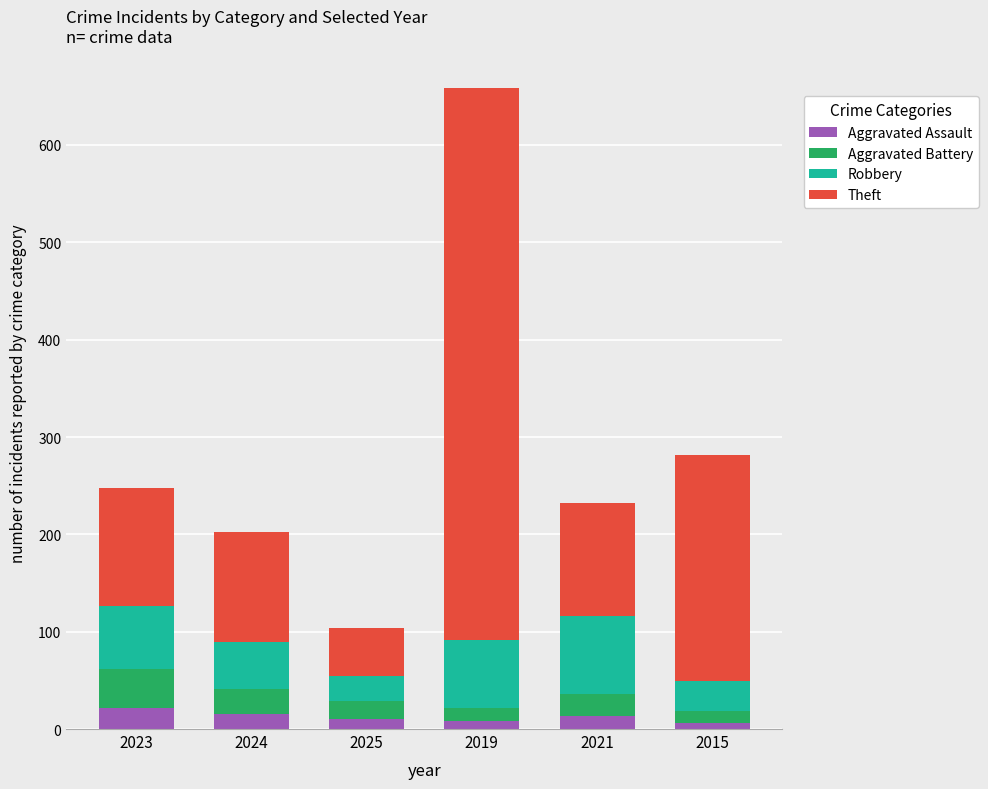

At which category is the sum across all series the highest?

2019